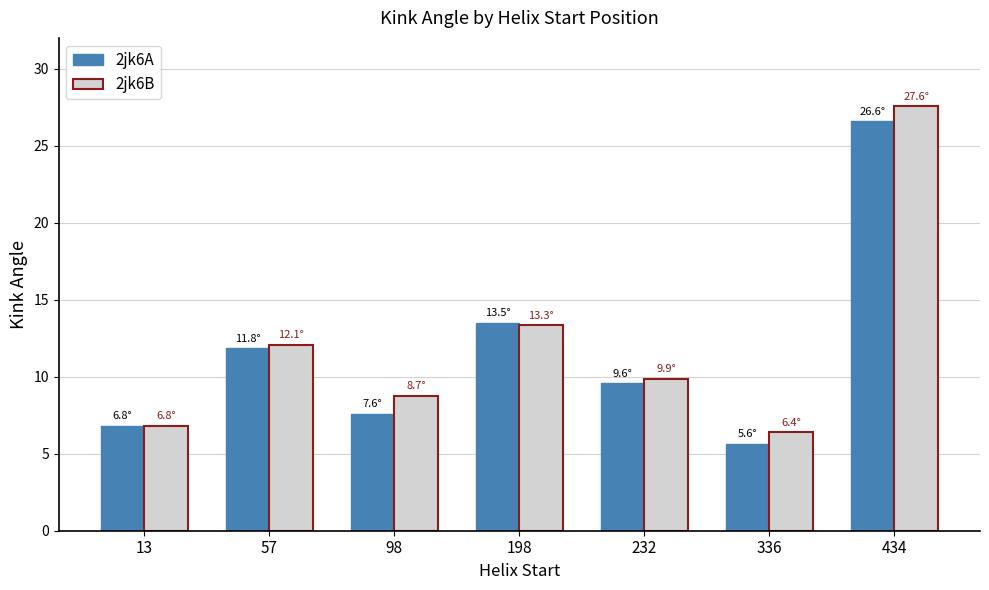

Reading left to right, transcribe all the data shown in this chart.

2jk6A: 13=6.8	57=11.8	98=7.6	198=13.5	232=9.6	336=5.6	434=26.6
2jk6B: 13=6.8	57=12.1	98=8.7	198=13.3	232=9.9	336=6.4	434=27.6